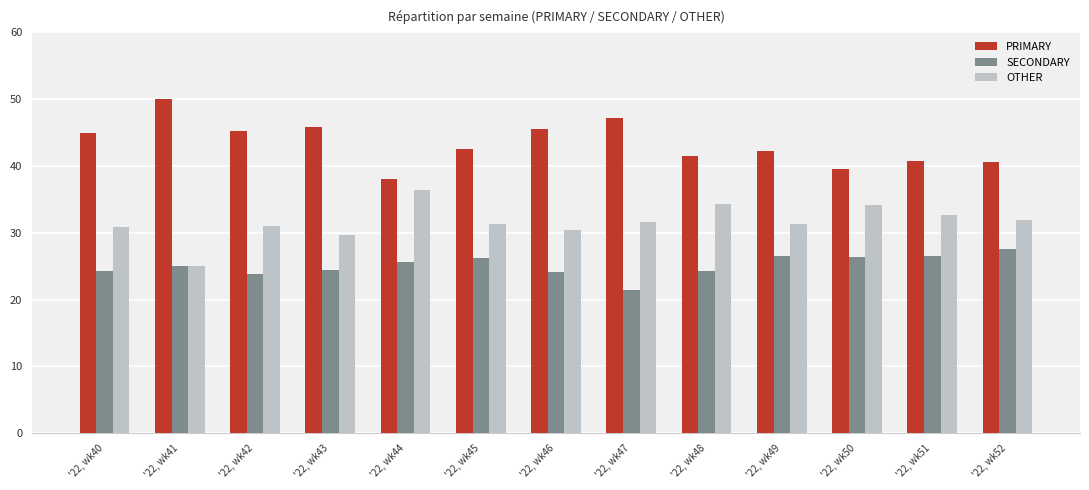

List the series in order of their overall mean, lowest first.

SECONDARY, OTHER, PRIMARY